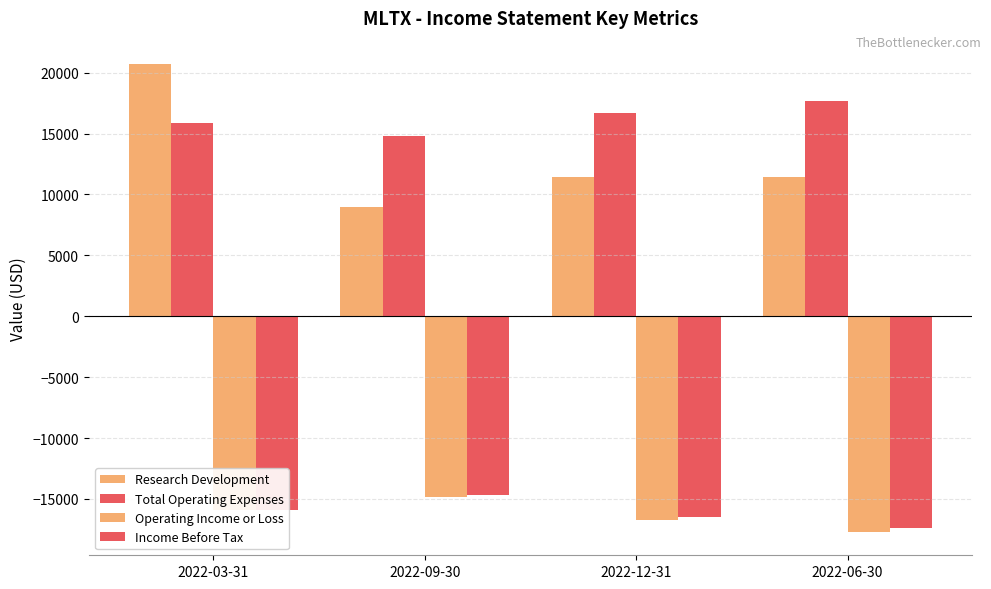

Count the number of categories in the chart.

4